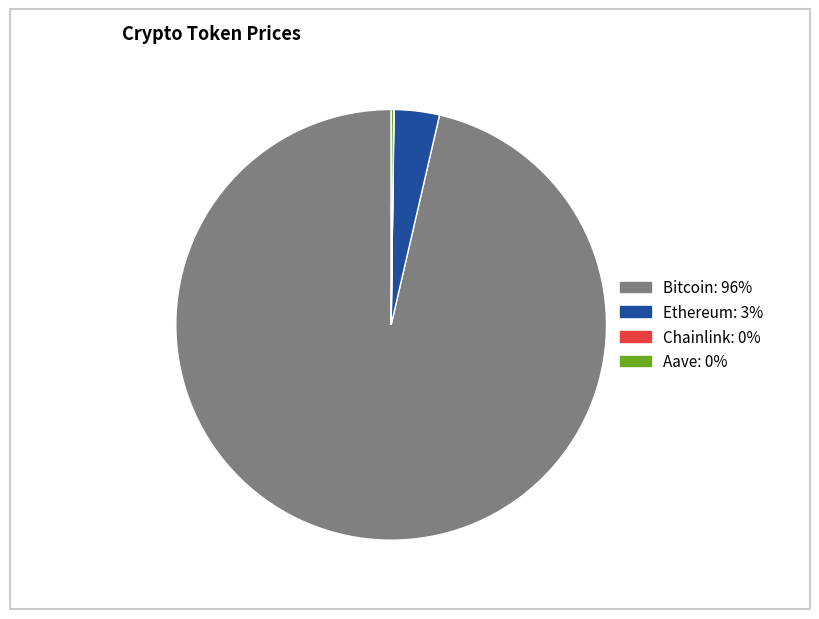

Is the sum of Bitcoin and Ethereum greater than half?

Yes